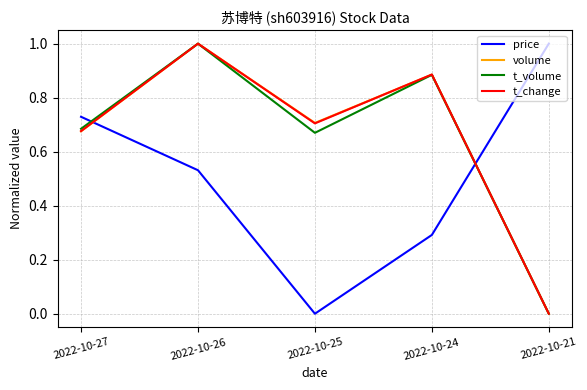

The t_change series shows 0.7 at 2022-10-25. True or false?

True